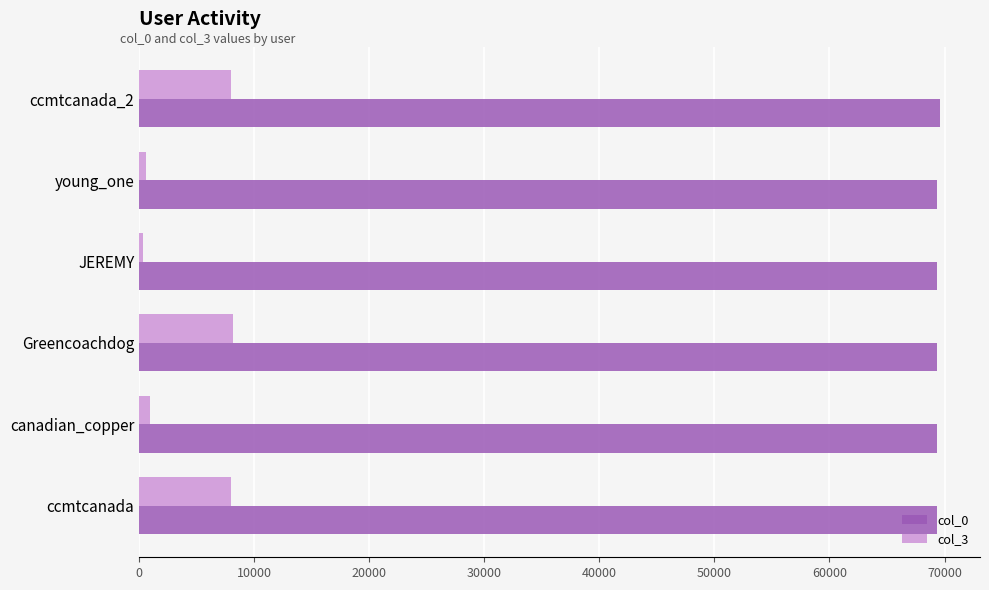

What is the total value across all series at Greencoachdog?

77522